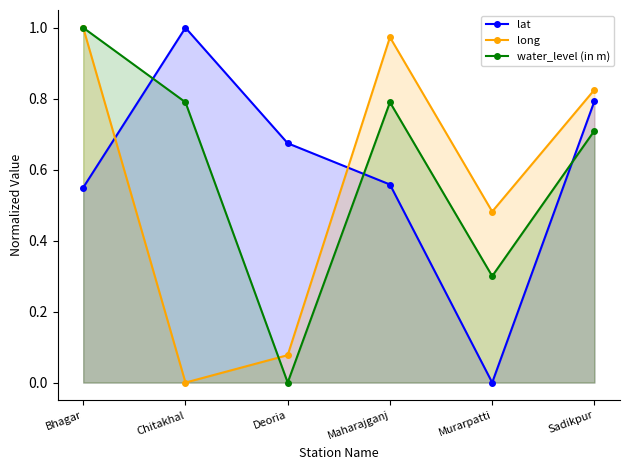

At which category does long reach its first local valley?

Chitakhal